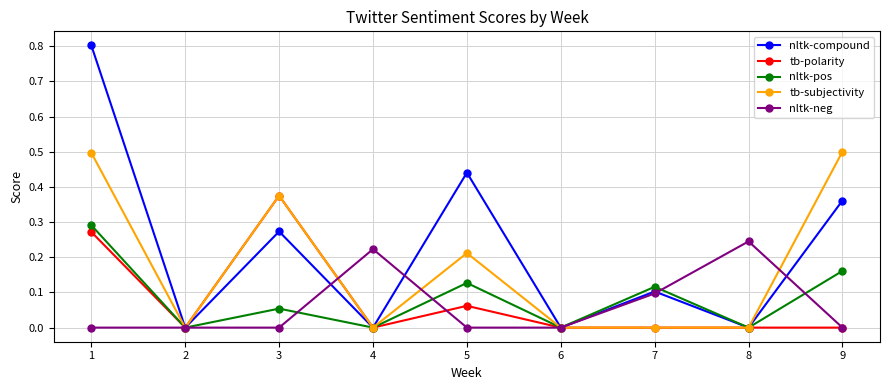

List the series in order of their peak value, highest first.

nltk-compound, tb-subjectivity, tb-polarity, nltk-pos, nltk-neg